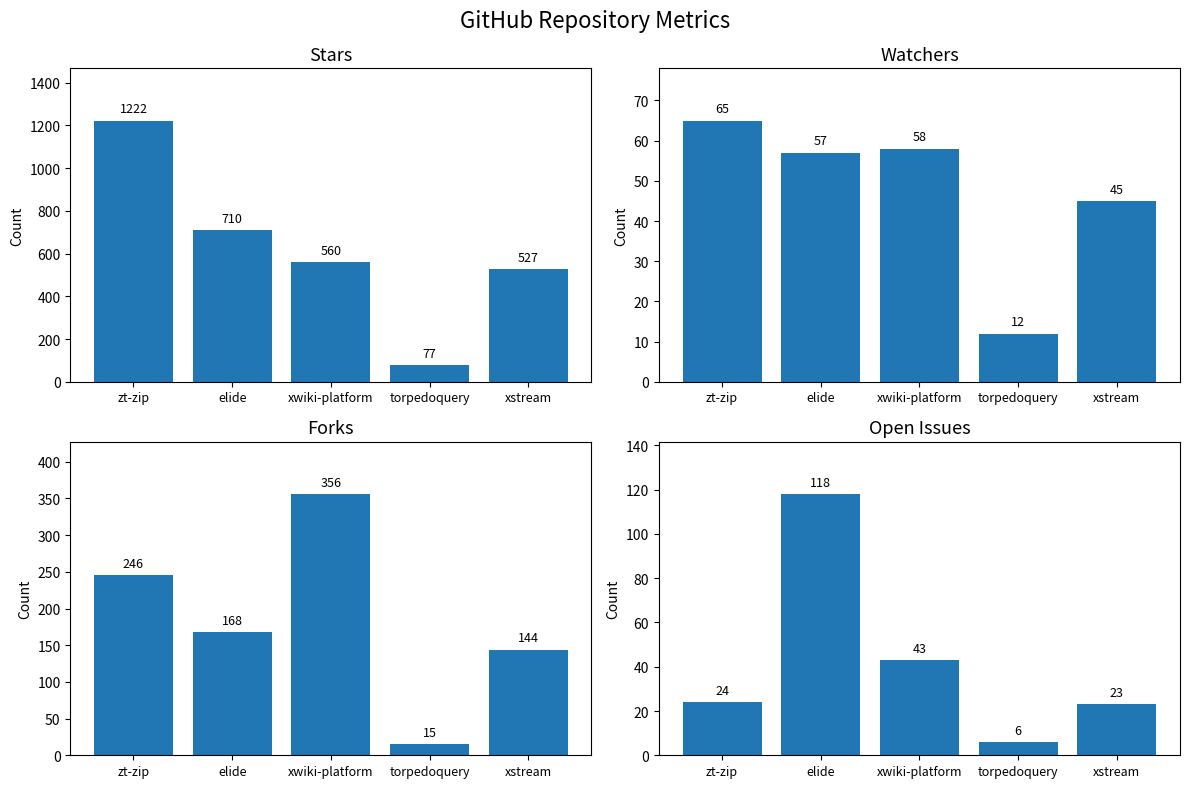

At torpedoquery, list the series in order from smallest to largest.

Open Issues, Watchers, Forks, Stars